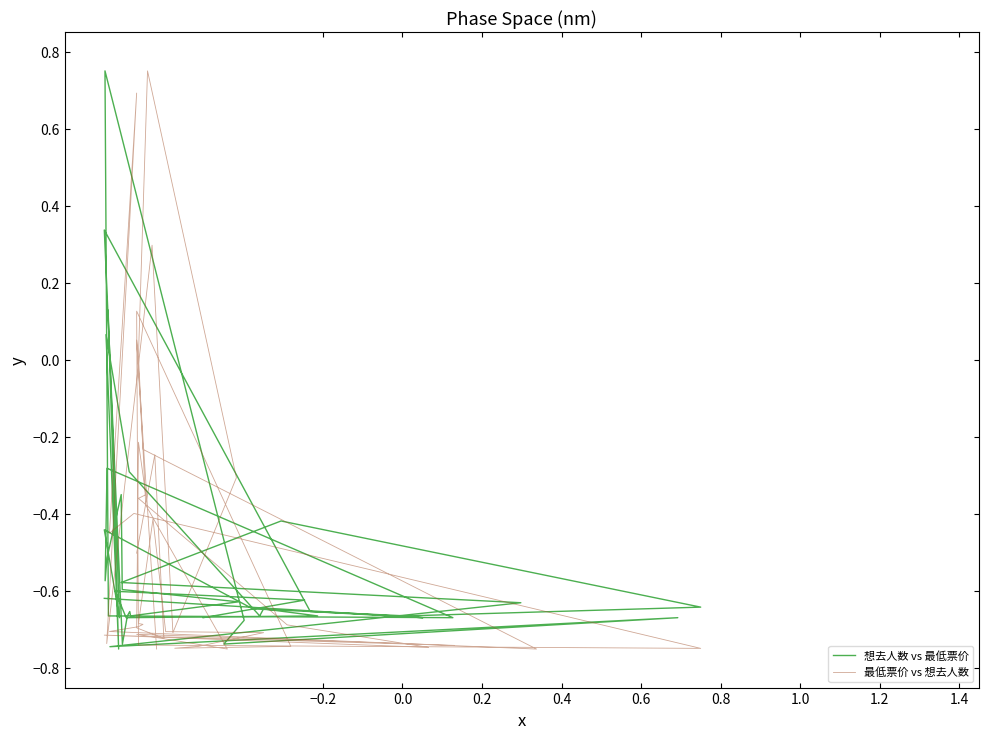

Which series has the widest spread of values?

想去人数 vs 最低票价